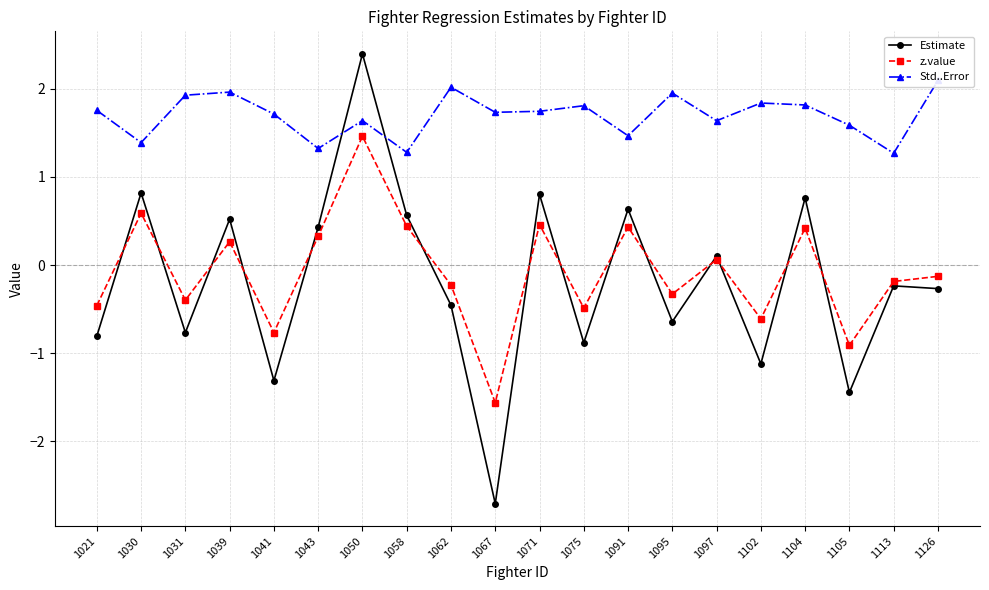

Which series has the largest range (max minus min)?

Estimate